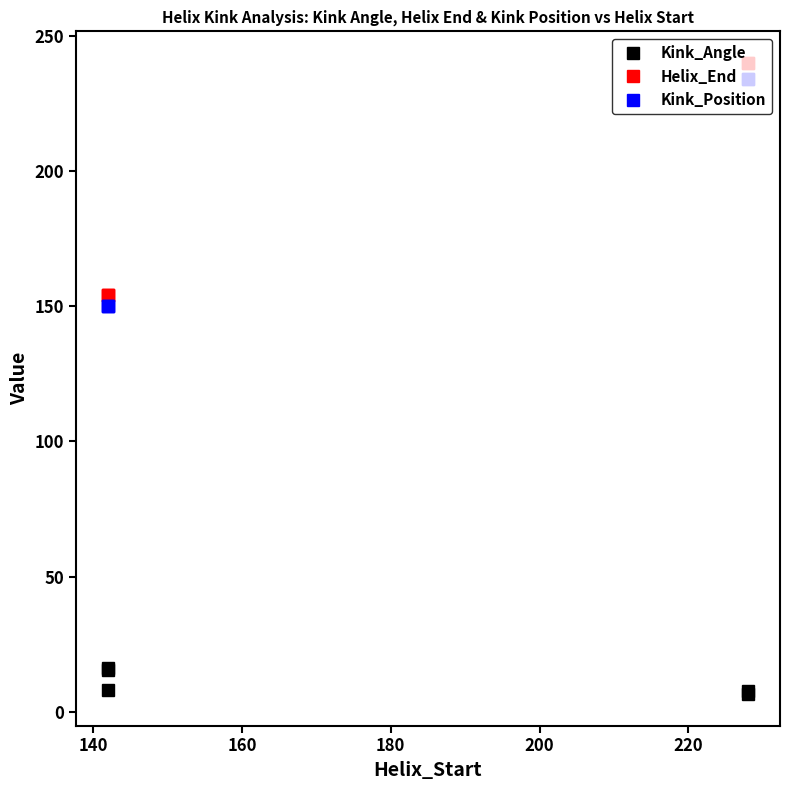

True or false: Kink_Position and Kink_Angle intersect in this chart.

False